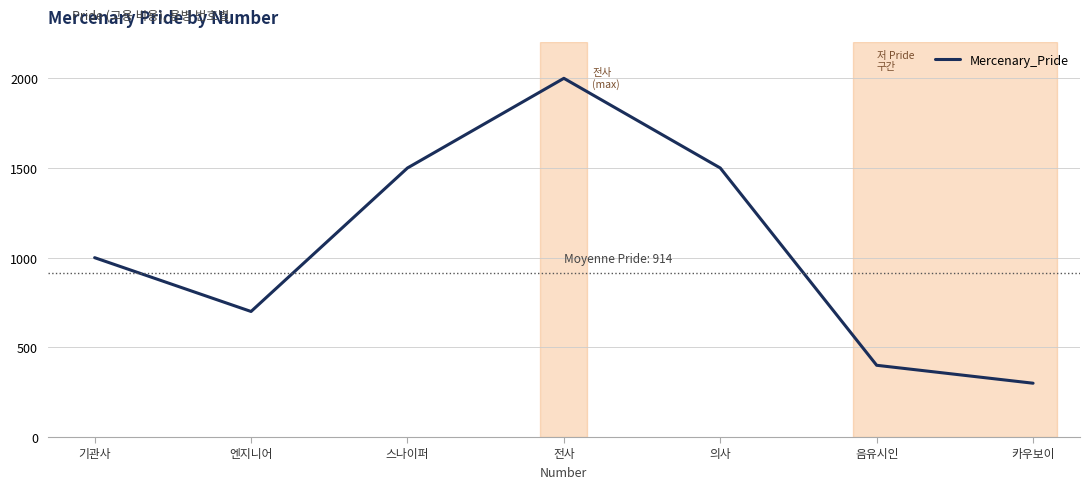

What is the difference between the maximum and minimum values?

1700